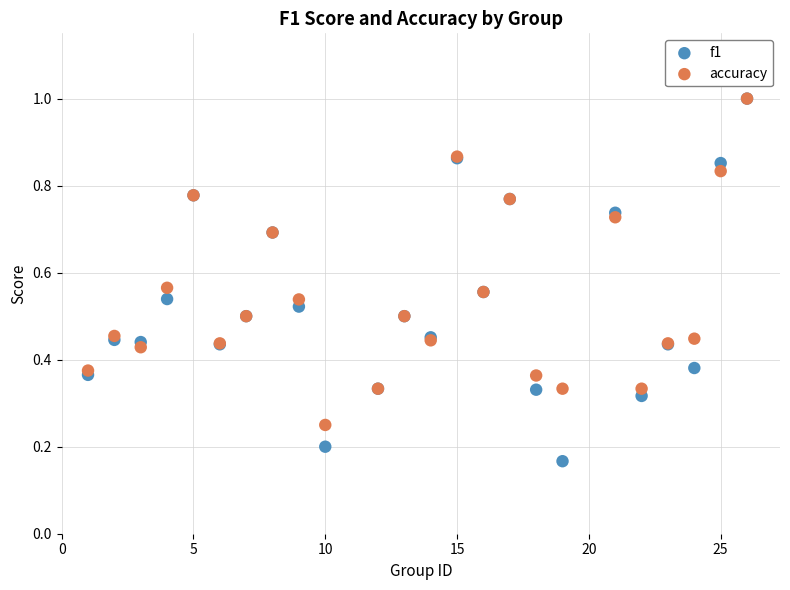

What are all the series names shown in the legend?

f1, accuracy